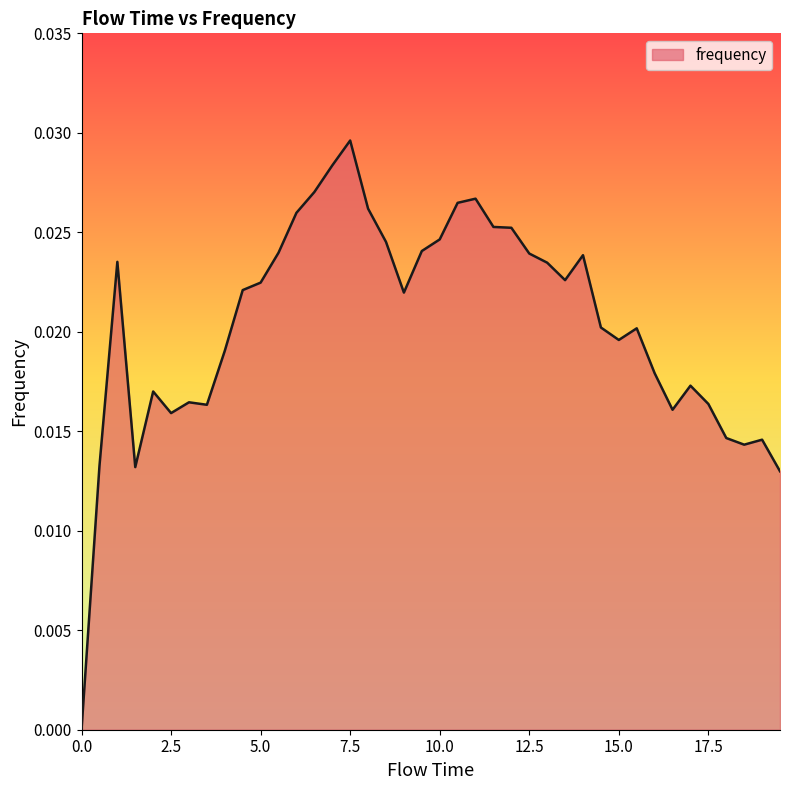

Where is the first local minimum?

1.5